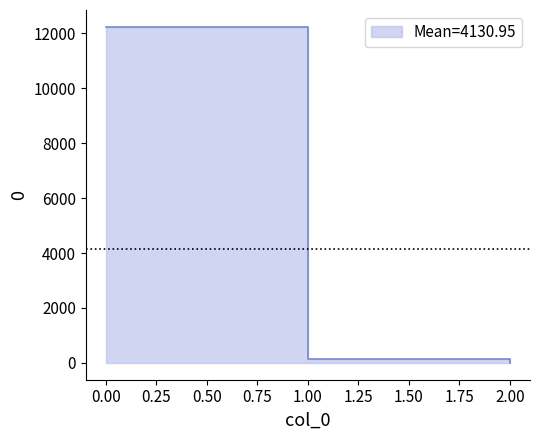

Does the chart display data point markers on the line(s)?

No